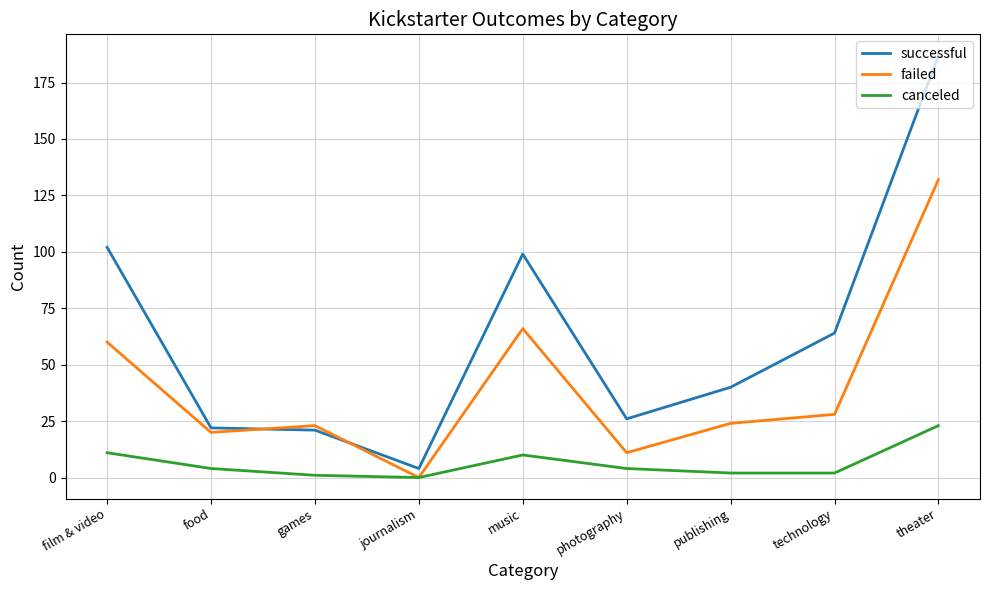

Is the value of canceled at publishing greater than the value of successful at film & video?

No